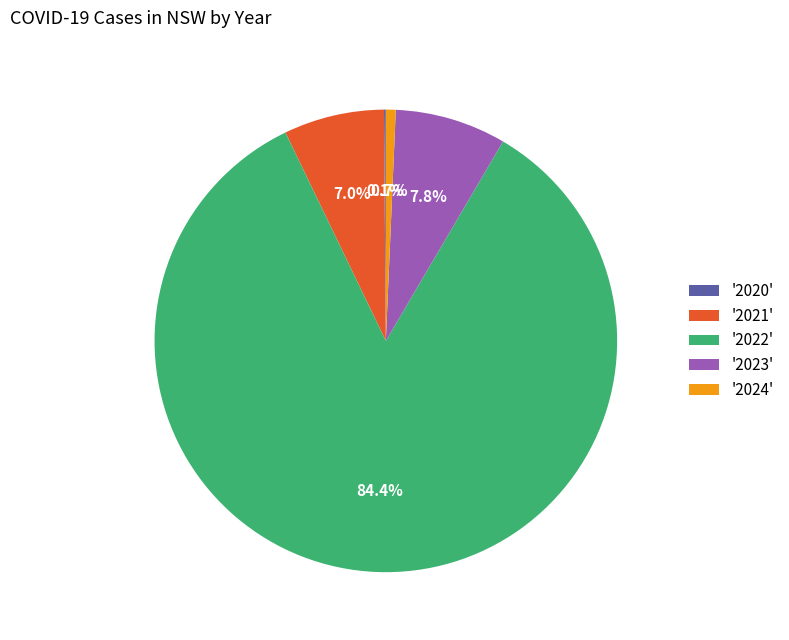

Which category has the biggest portion of the pie?

'2022'